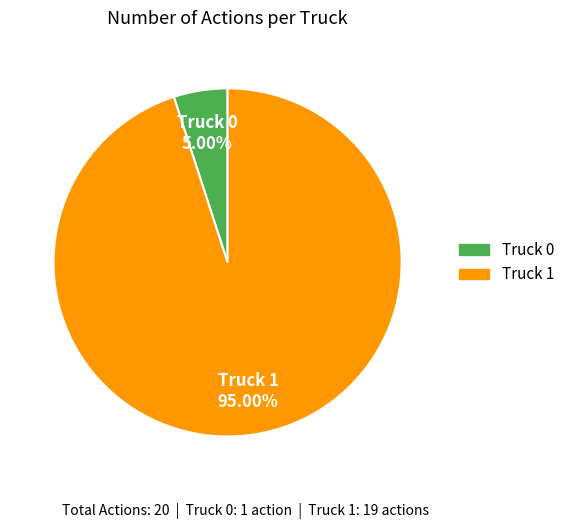

To the nearest percent, what percentage of the pie is Truck 1?

95%